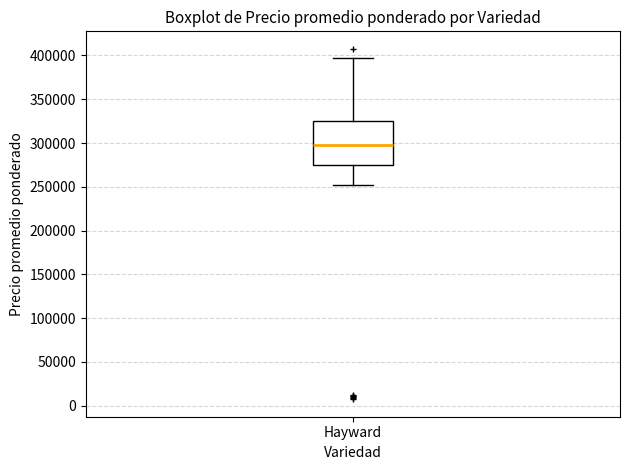

Read this box plot against the y-axis: the position of the median line, the range covered by the box, and the ends of both whiskers. The values are not printed on the chart, so give them approximately, as read against the axis.

median 300000, box 275000 to 325000, whiskers 255000 to 400000